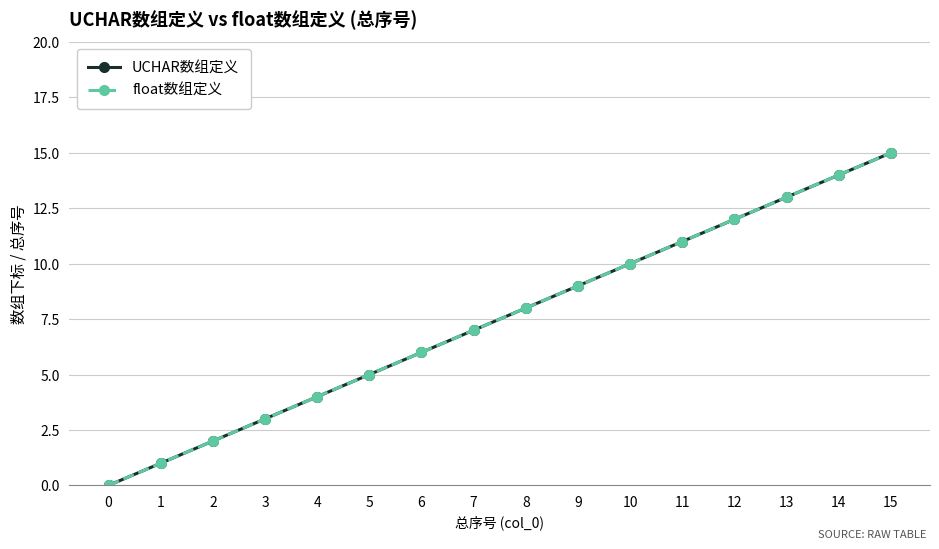

Is it true that UCHAR数组定义 equals 15 at 15?

True